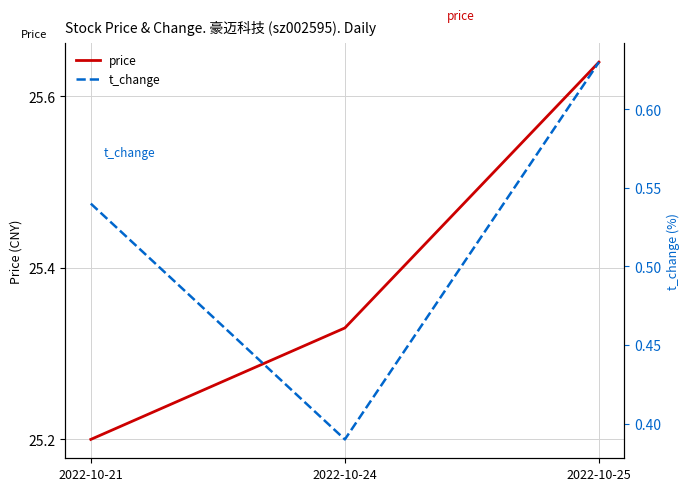

What is the value of the price point at the 3rd from the left?

25.6